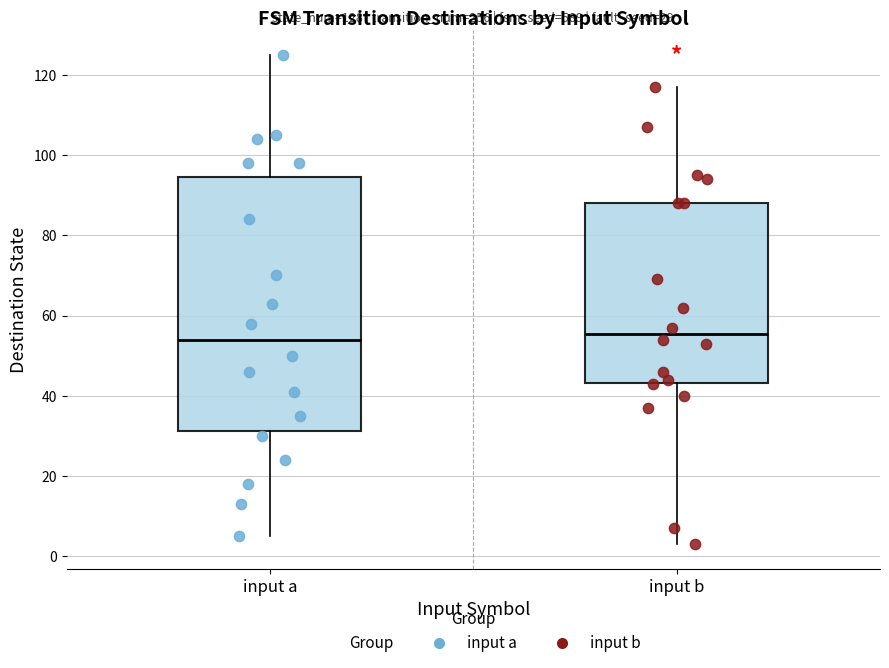

Comparing the boxes themselves (not the whiskers), which one is the tallest?

input a